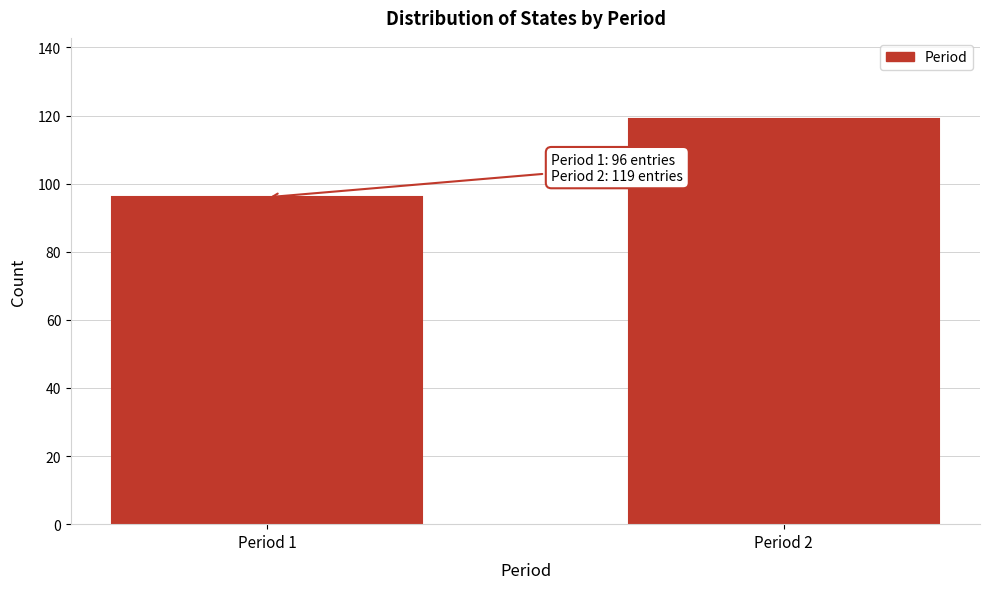

Reading left to right, transcribe all the data shown in this chart.

Period 1=96	Period 2=119